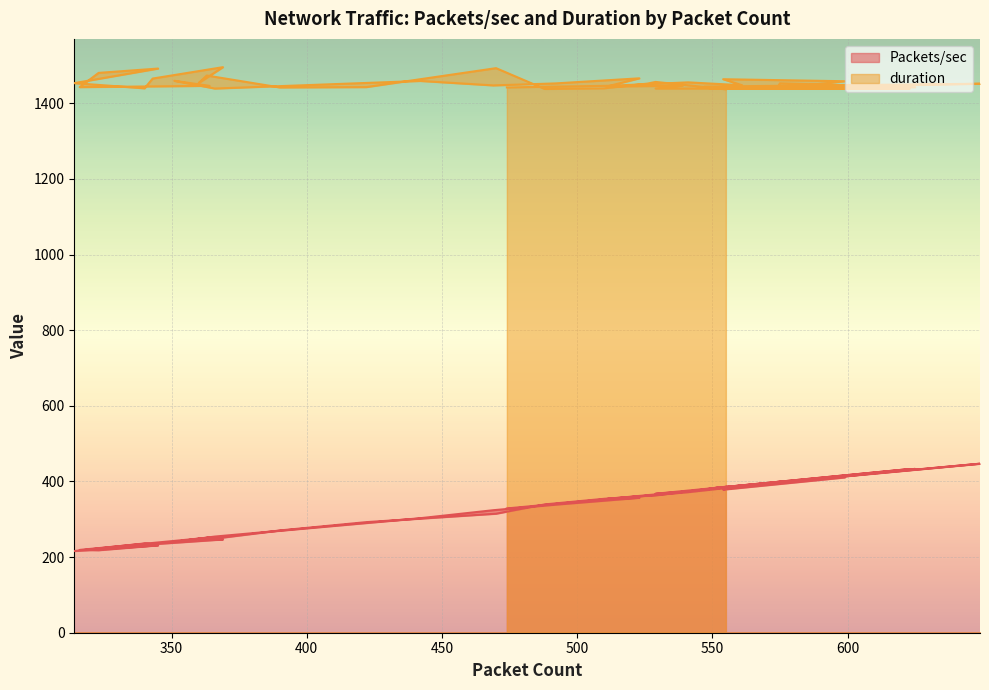

What is the difference between the maximum and second lowest values in the duration series?

57.6